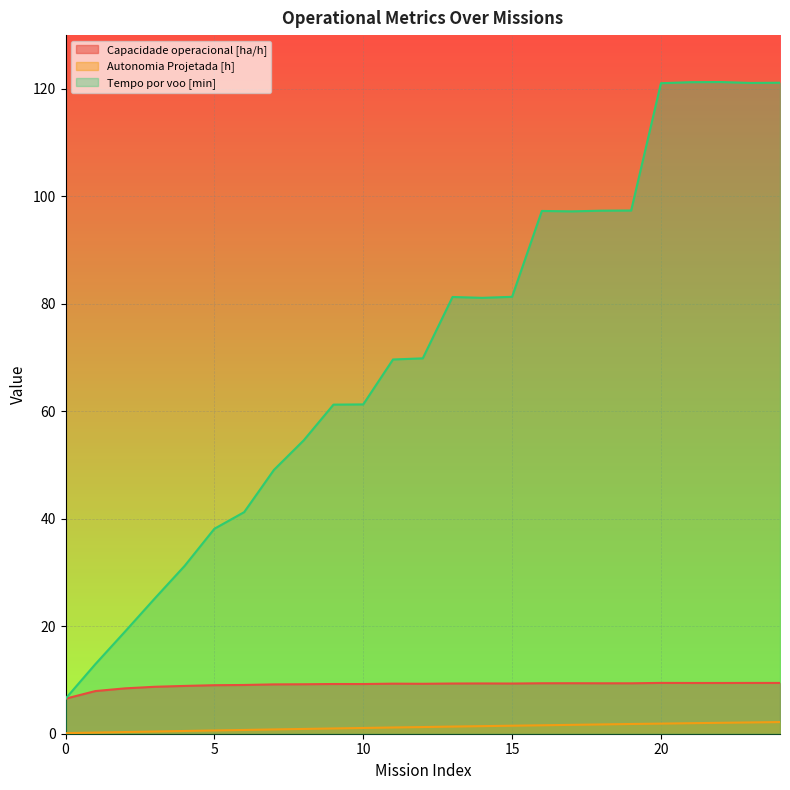

True or false: Tempo por voo [min] and Capacidade operacional [ha/h] cross at least once.

False